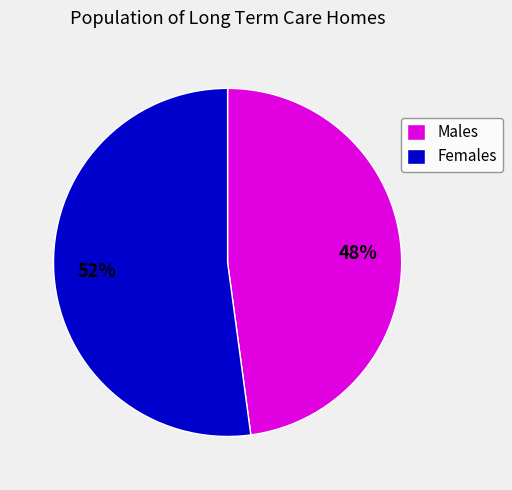

Is there any slice that represents more than half of the pie?

Yes